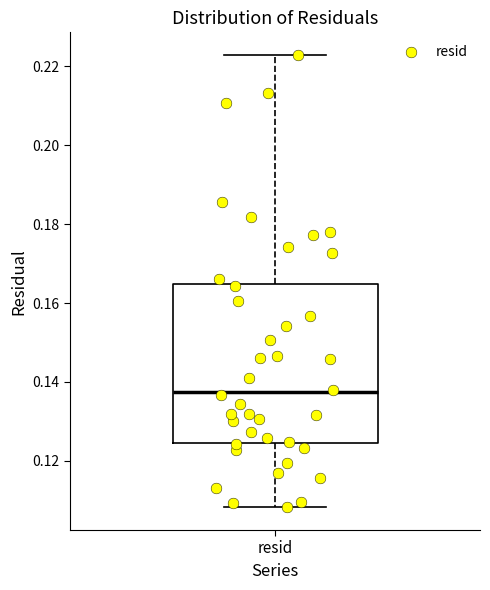

Where does the upper whisker of the box for resid end on the y-axis? The values are not printed on the chart, so give them approximately, as read against the axis.

0.222